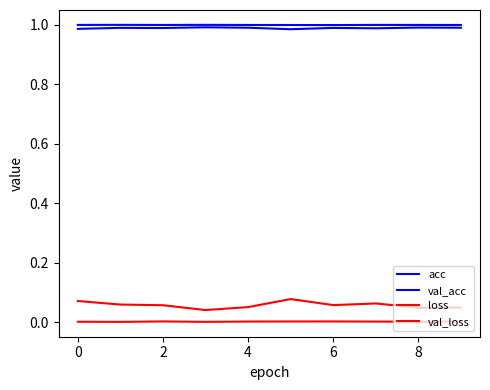

Does the chart have visible grid lines?

No